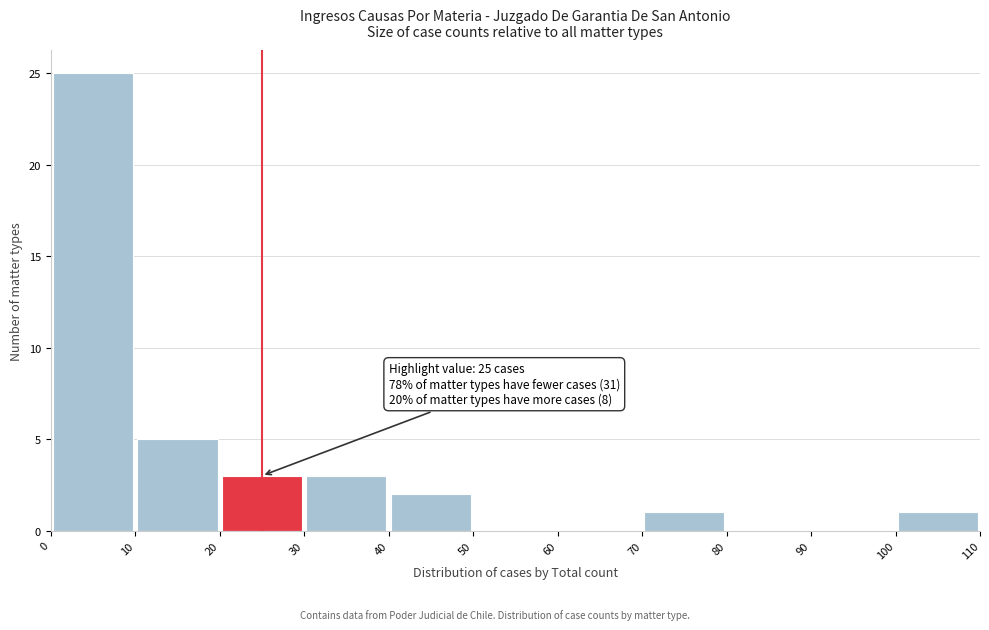

Over which range of the x-axis is the bar tallest?

0 to 10